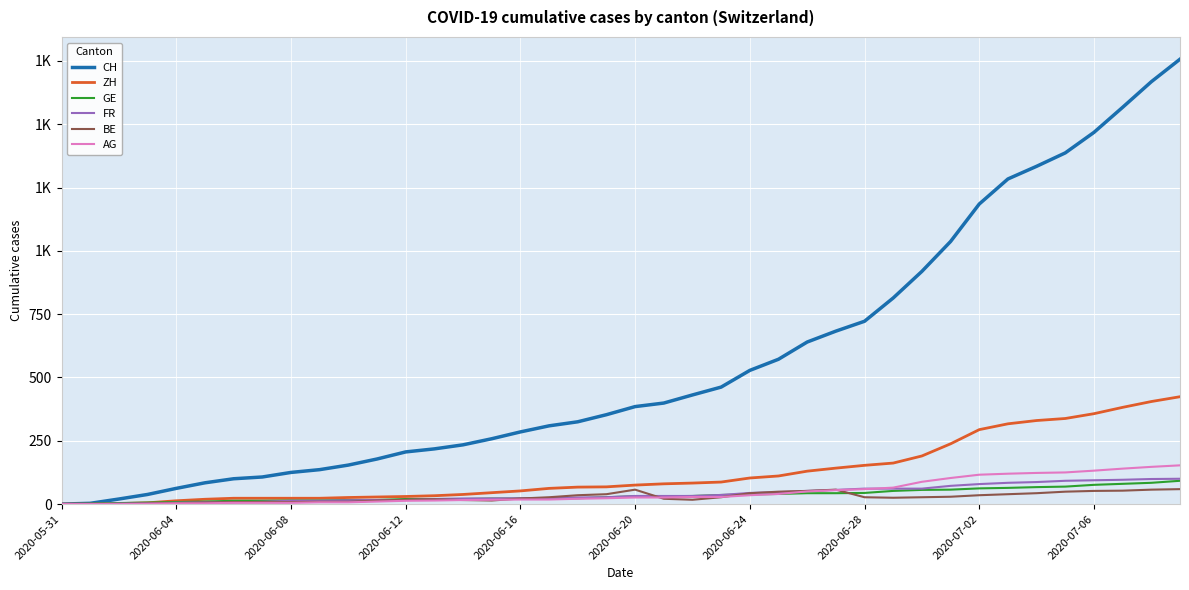

What are all the series names shown in the legend?

CH, ZH, GE, FR, BE, AG